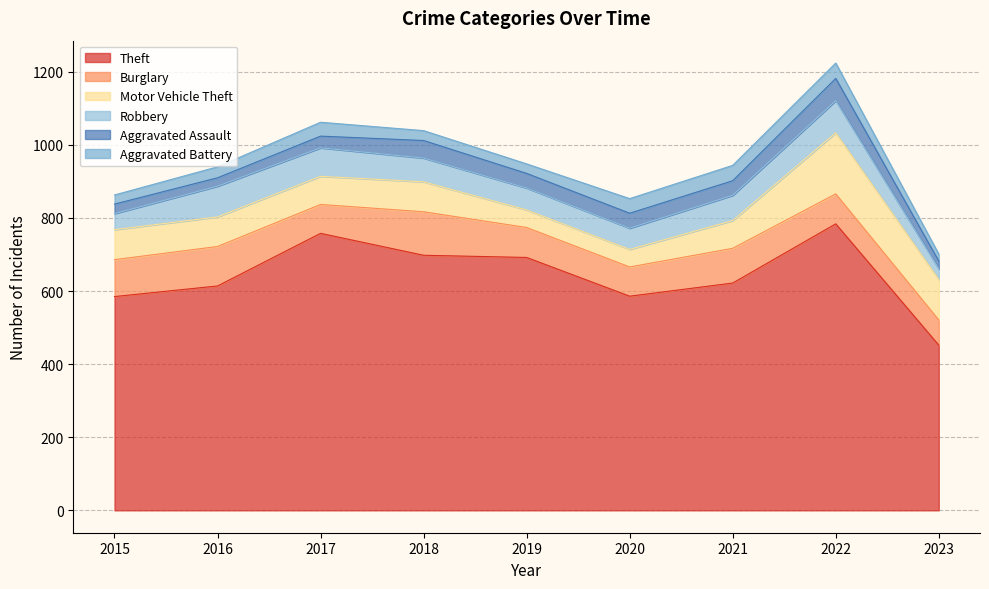

At which label does Aggravated Assault first exceed 40?

2018